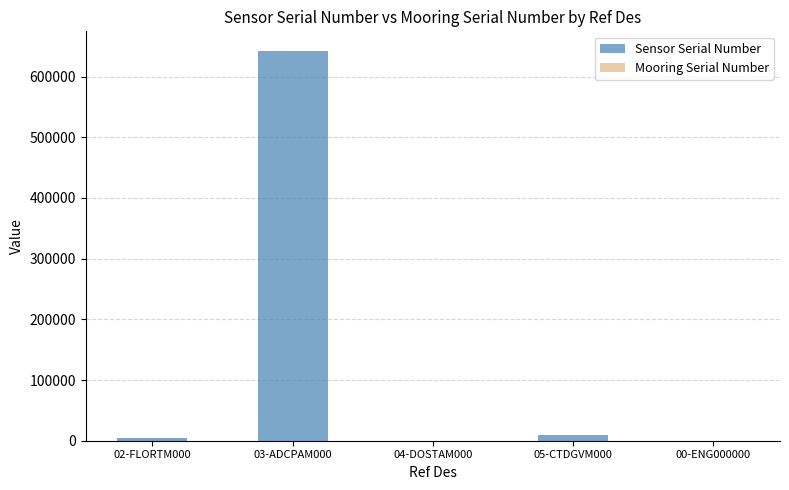

Rank the series at 04-DOSTAM000 from highest to lowest value.

Mooring Serial Number, Sensor Serial Number